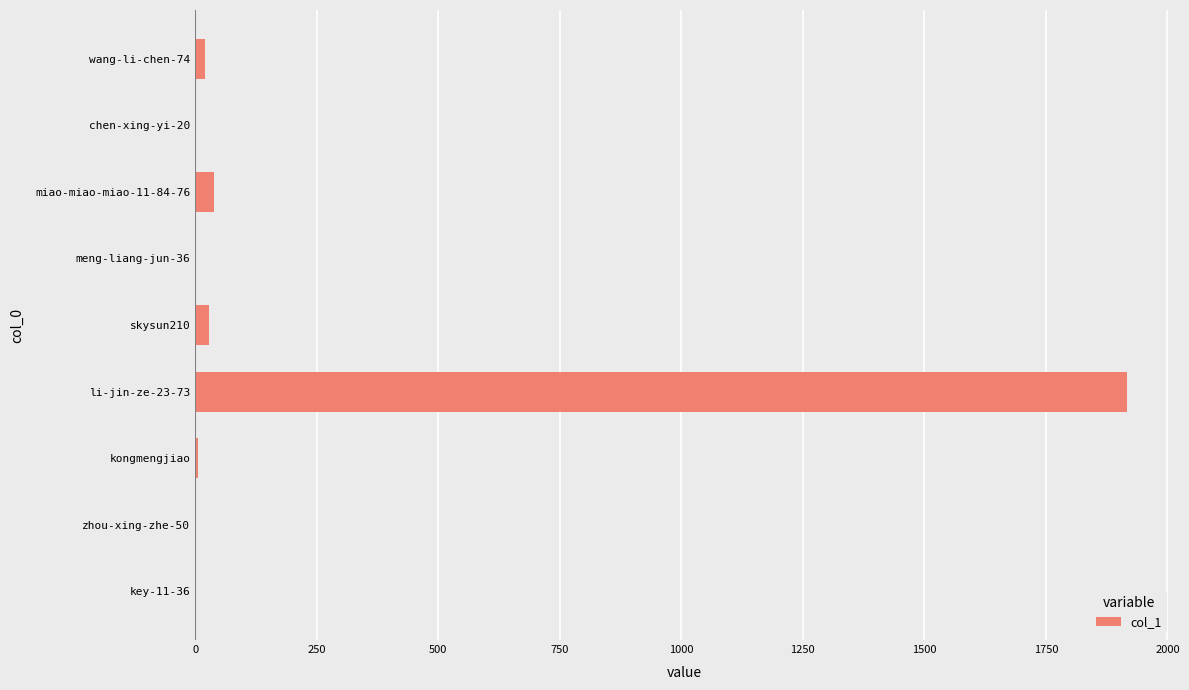

What is the sum of all values?

2011